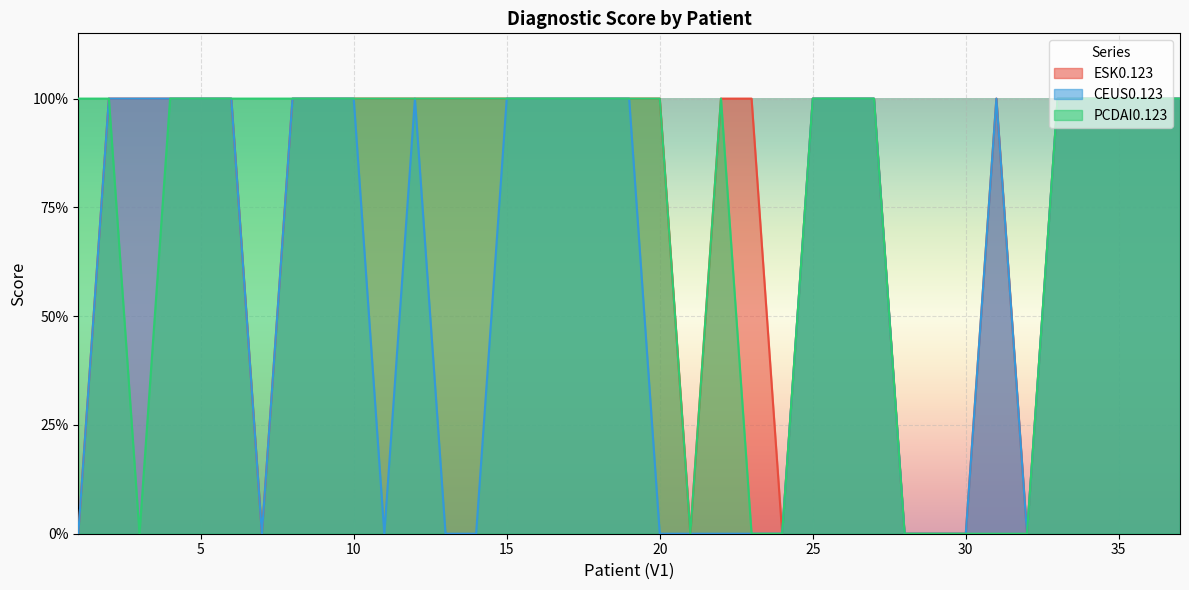

True or false: CEUS0.123 has a value of 1 at 6.

True